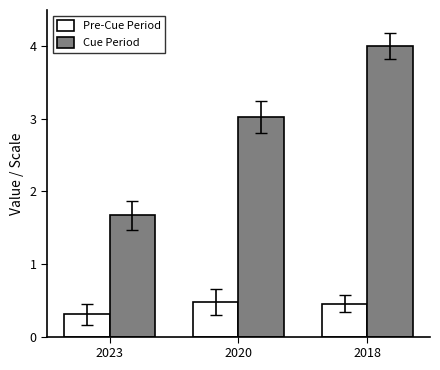

Does the chart contain any negative values?

No